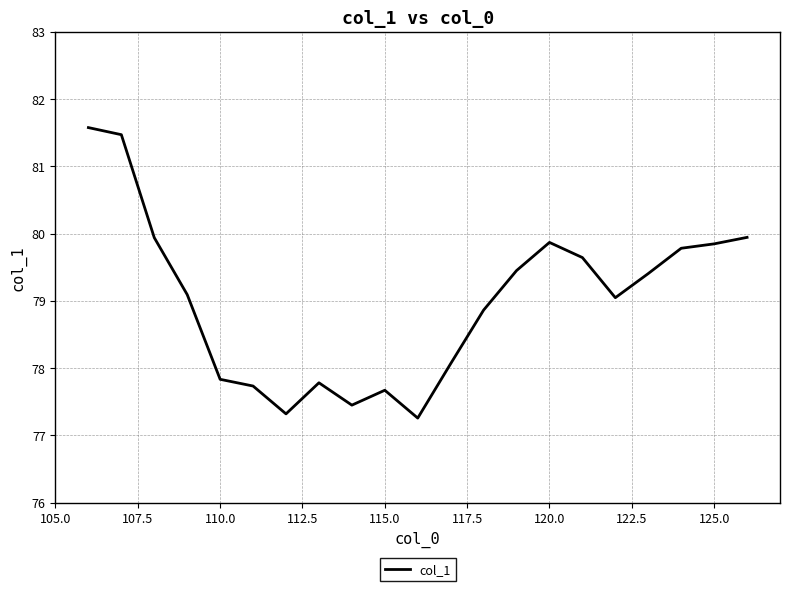

What is the difference between the maximum and minimum values?

4.3